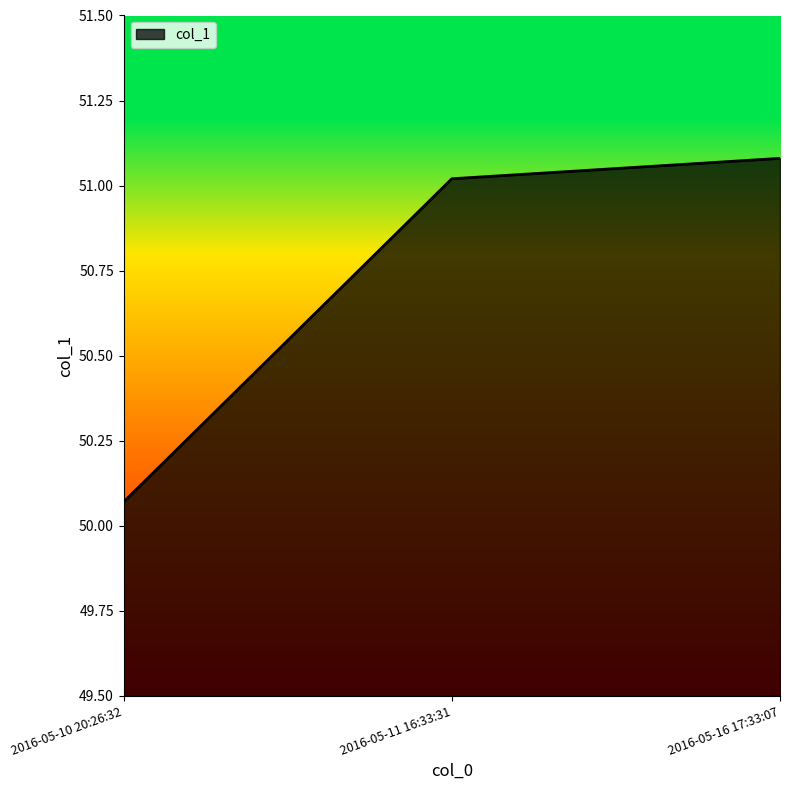

List the labels in order of value, smallest first.

2016-05-10 20:26:32, 2016-05-11 16:33:31, 2016-05-16 17:33:07